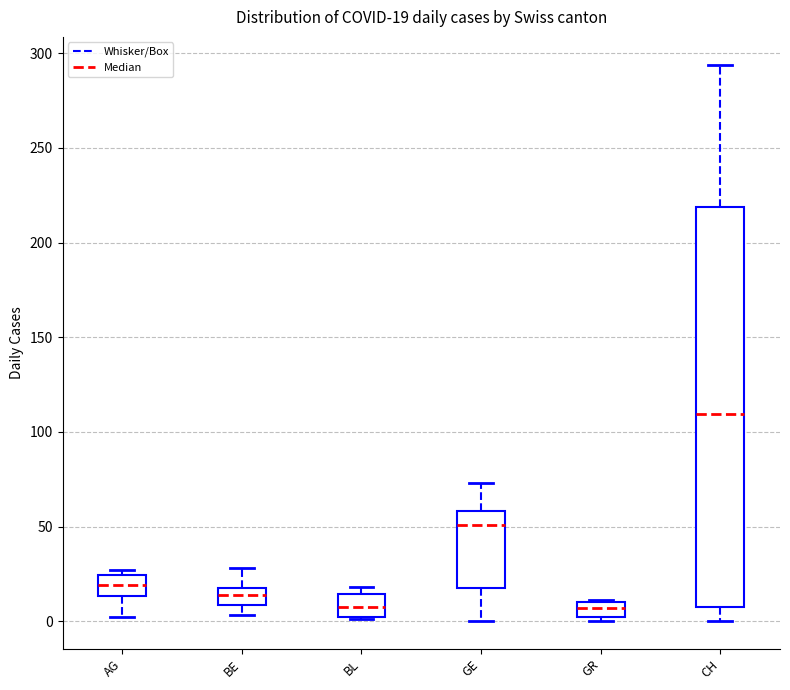

Which box is the tallest, from its lower edge to its upper edge?

CH